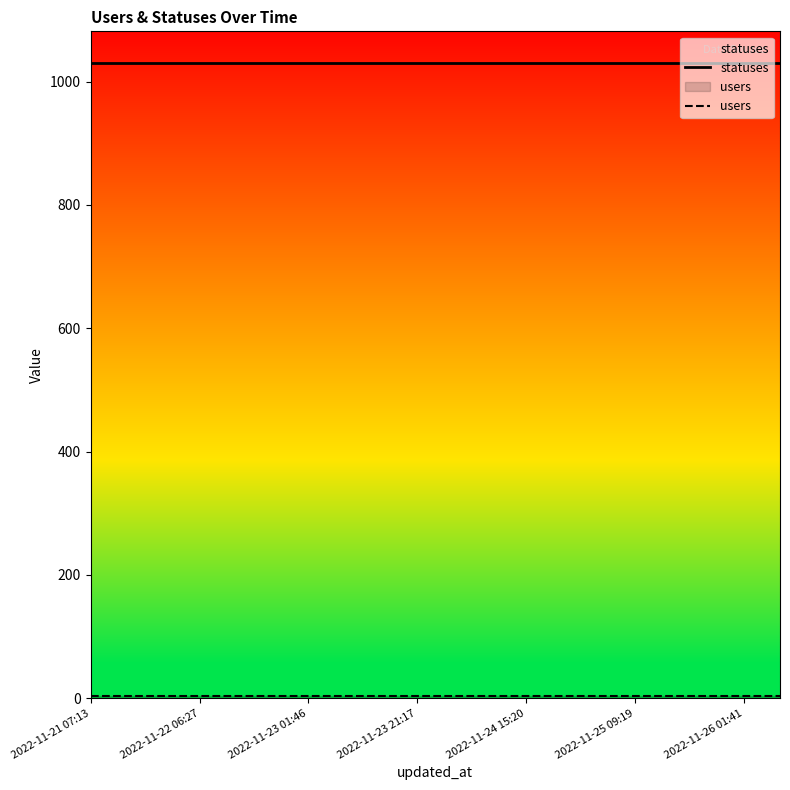

True or false: users has more than 2 points higher than both neighbors.

False